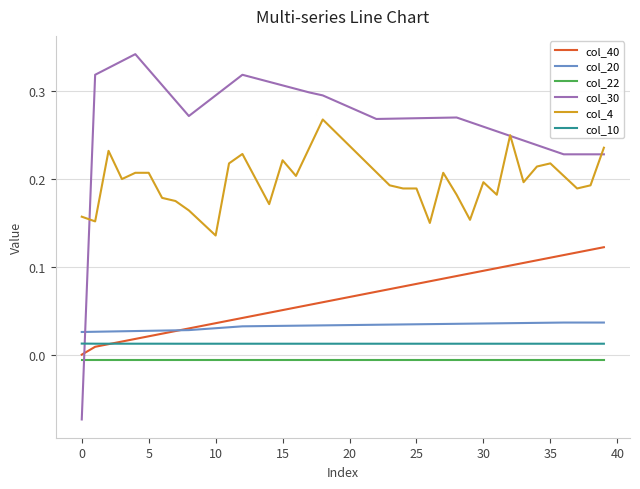

Which series has the widest spread of values?

col_30